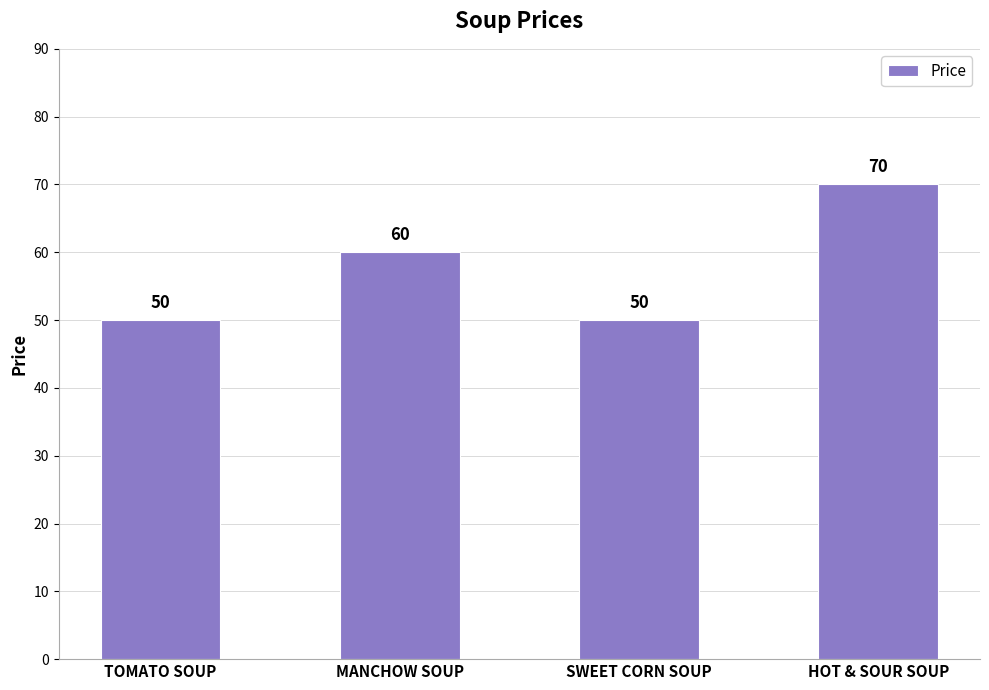

Does the chart contain stacked bars?

No